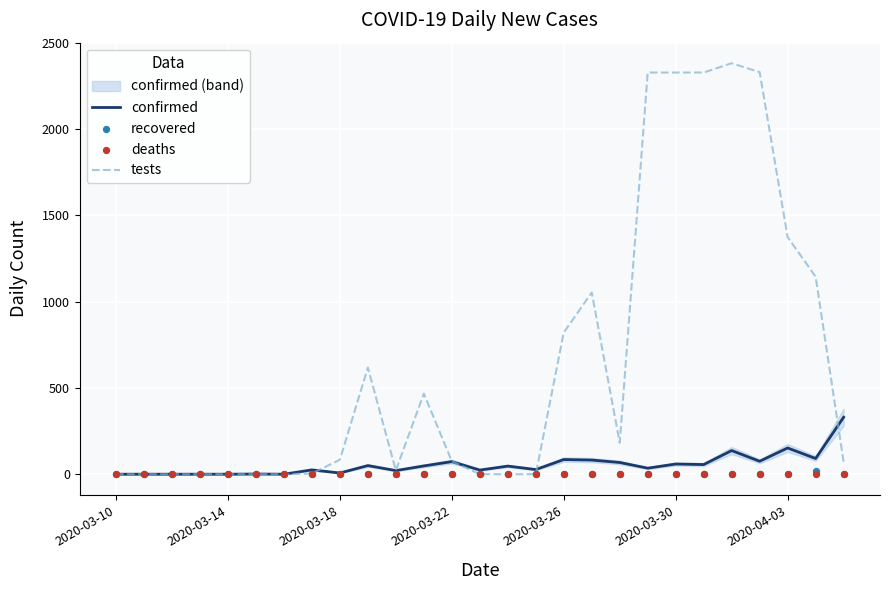

What are all the series names shown in the legend?

confirmed, tests, recovered, deaths